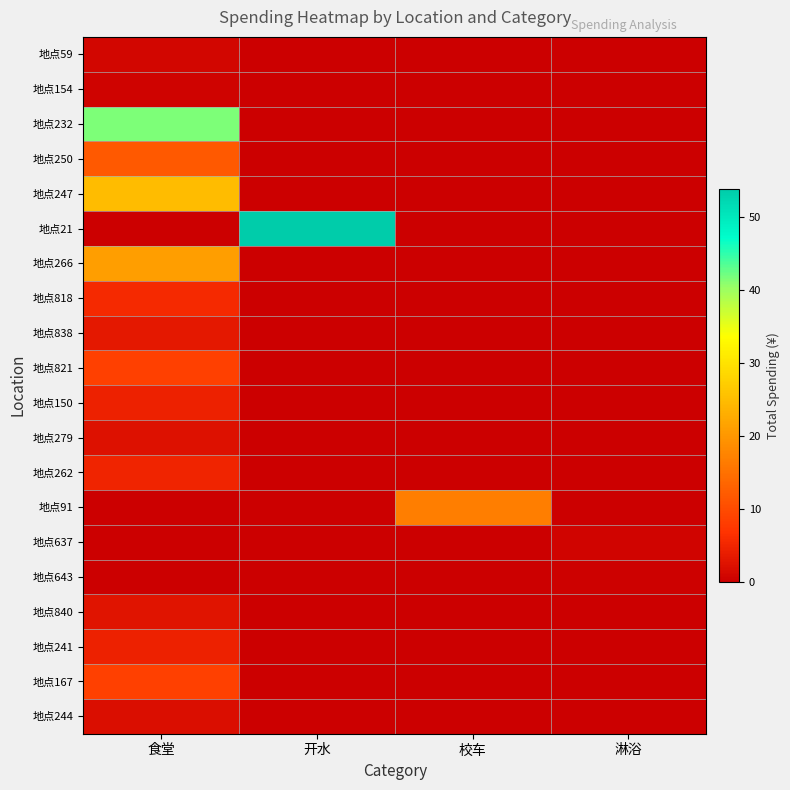

List the series in order of their peak value, highest first.

地点21, 地点232, 地点247, 地点266, 地点91, 地点250, 地点821, 地点167, 地点818, 地点262, 地点241, 地点150, 地点838, 地点840, 地点279, 地点244, 地点59, 地点637, 地点154, 地点643